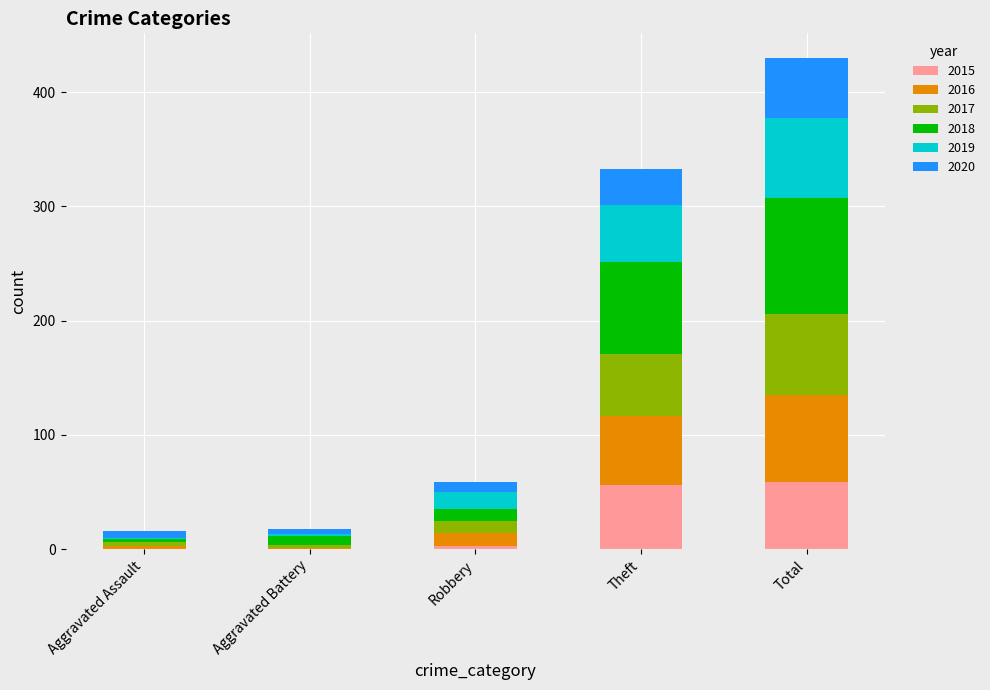

What is the maximum value for 2015?

59